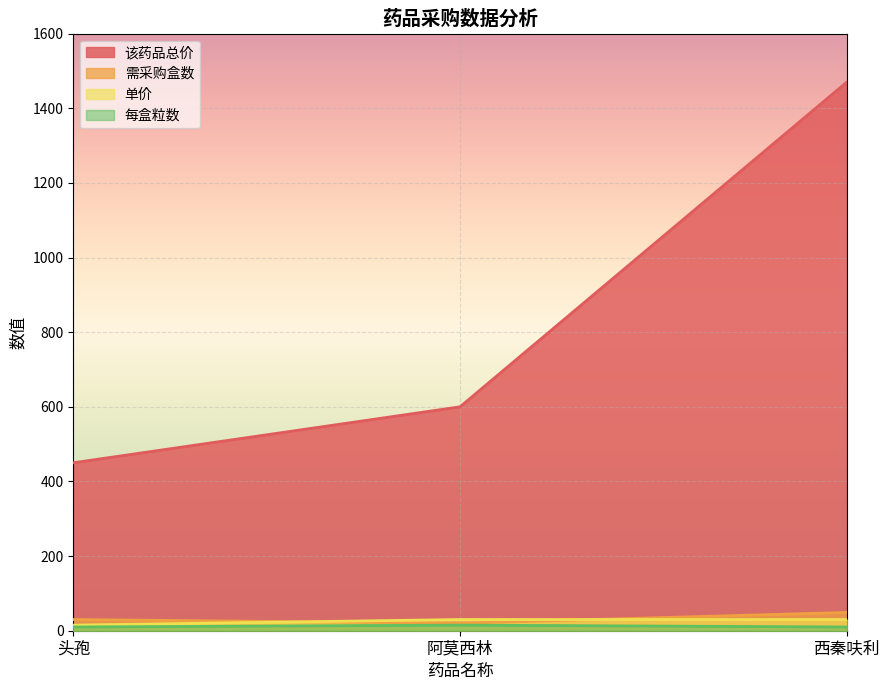

What is the sum of all 每盒粒数 values?

35